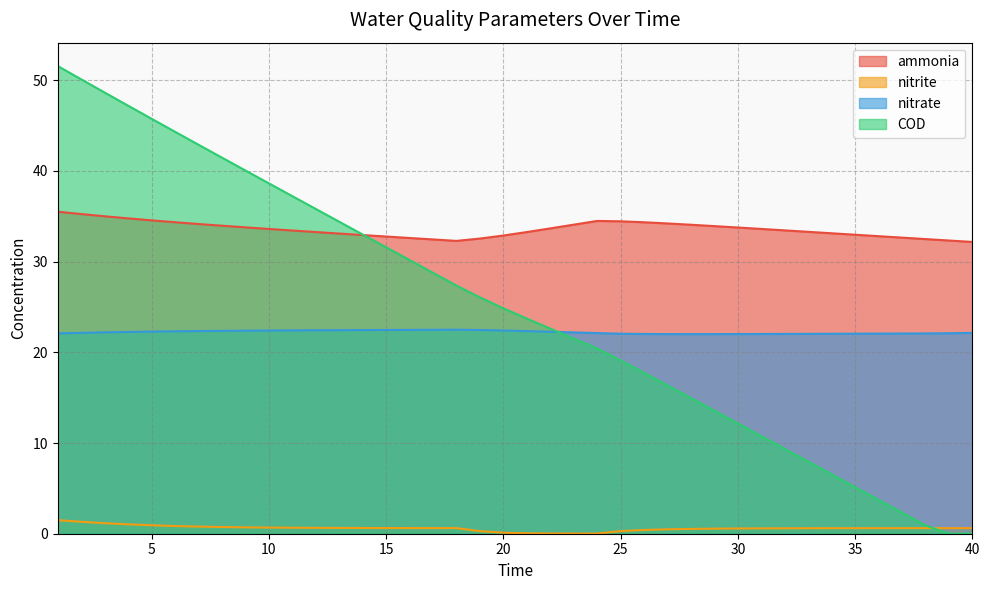

True or false: nitrite and ammonia intersect in this chart.

False